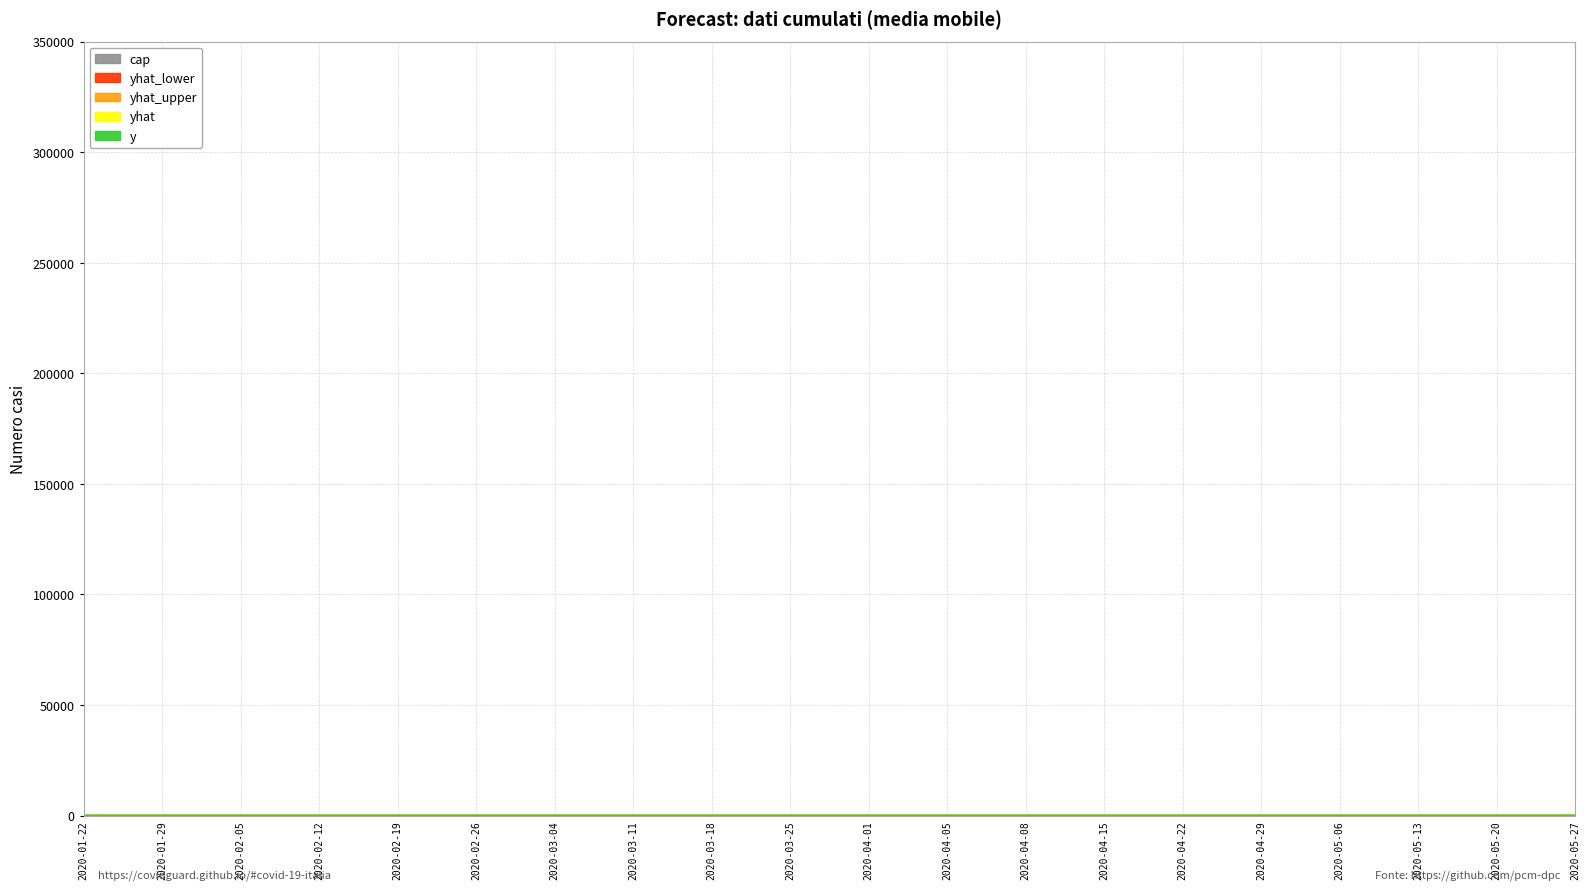

Where does the yhat series first go above 18?

2020-04-05